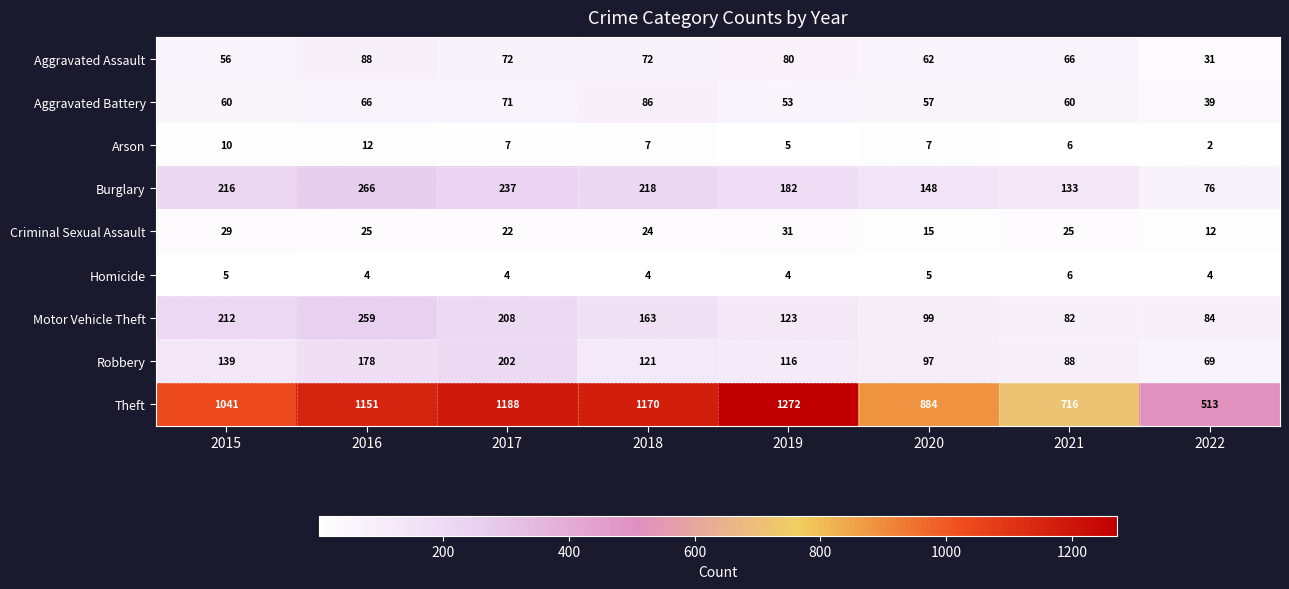

Which series has the largest total across all categories?

Theft